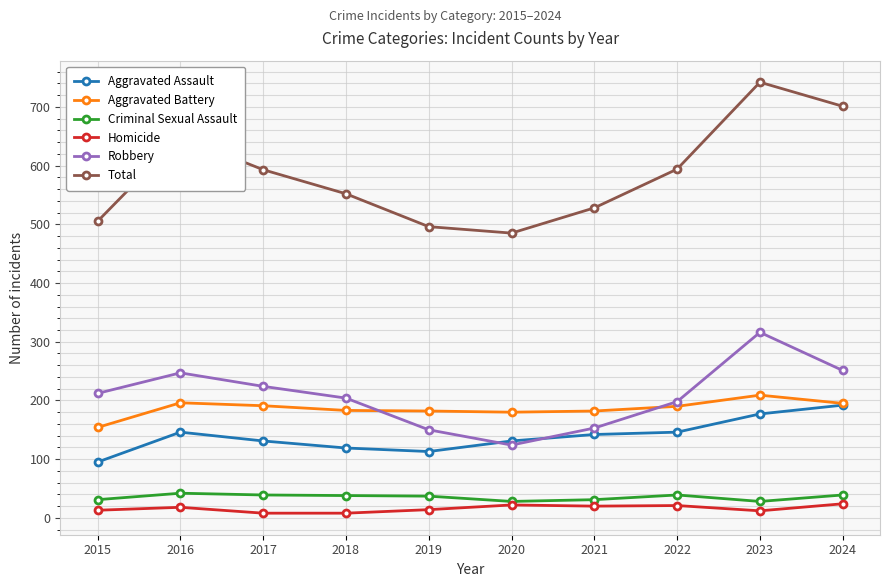

The Total series shows 275 at 2018. True or false?

False